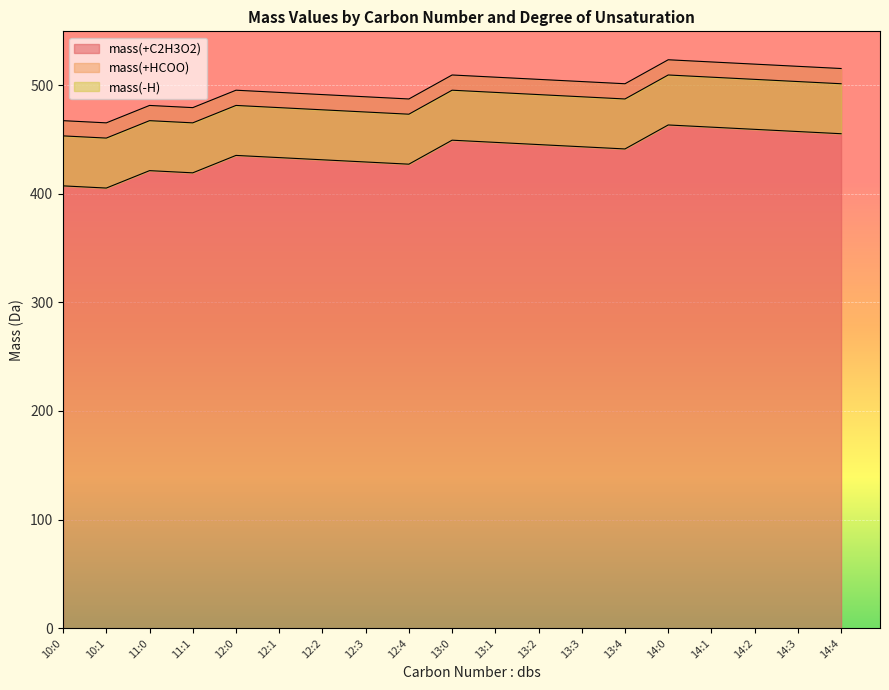

What is the value of the mass(+HCOO) point at the 4th from the left?

465.2